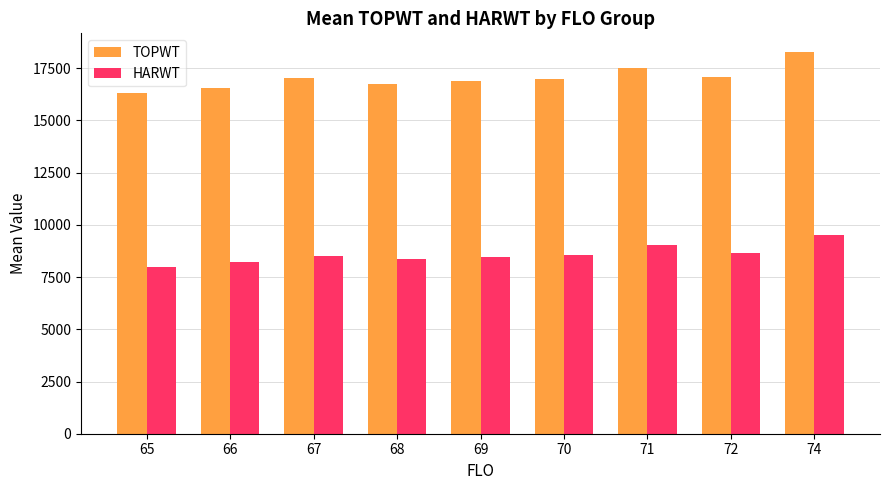

Does the chart contain stacked bars?

No